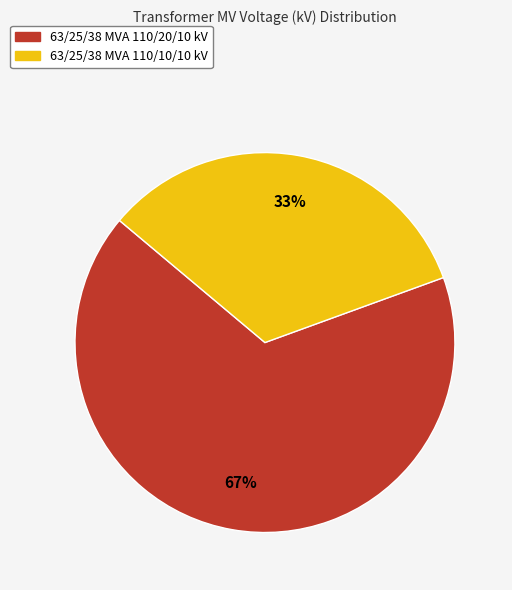

How many slices are in this pie chart?

2